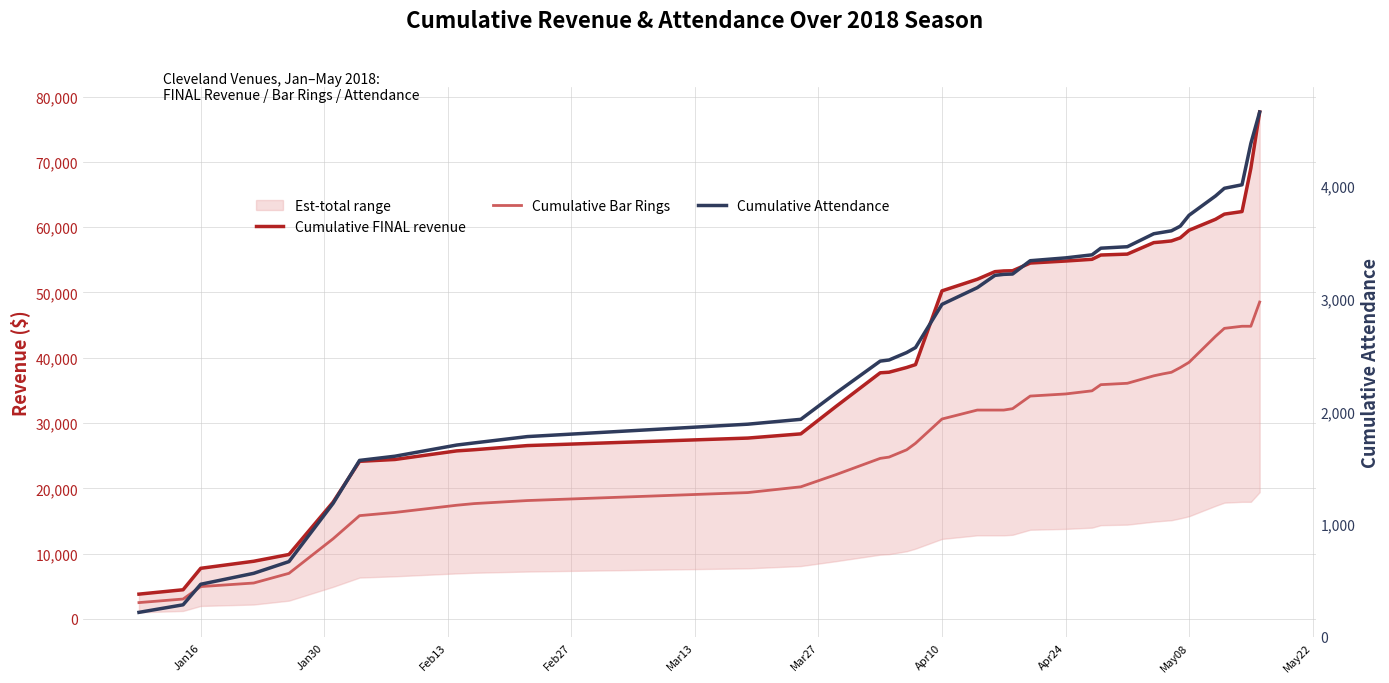

What is the sum of all Cumulative Attendance values?

99442.0